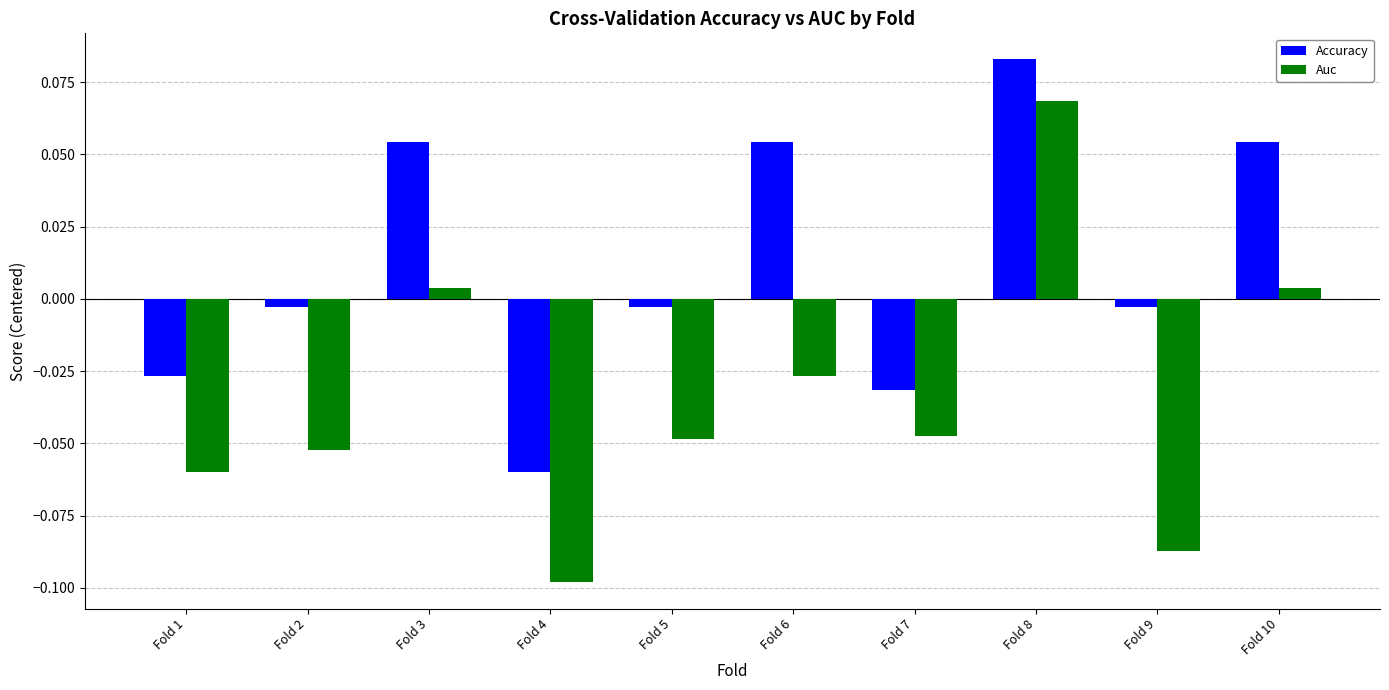

Is the value of Auc at Fold 1 greater than the value of Accuracy at Fold 8?

No